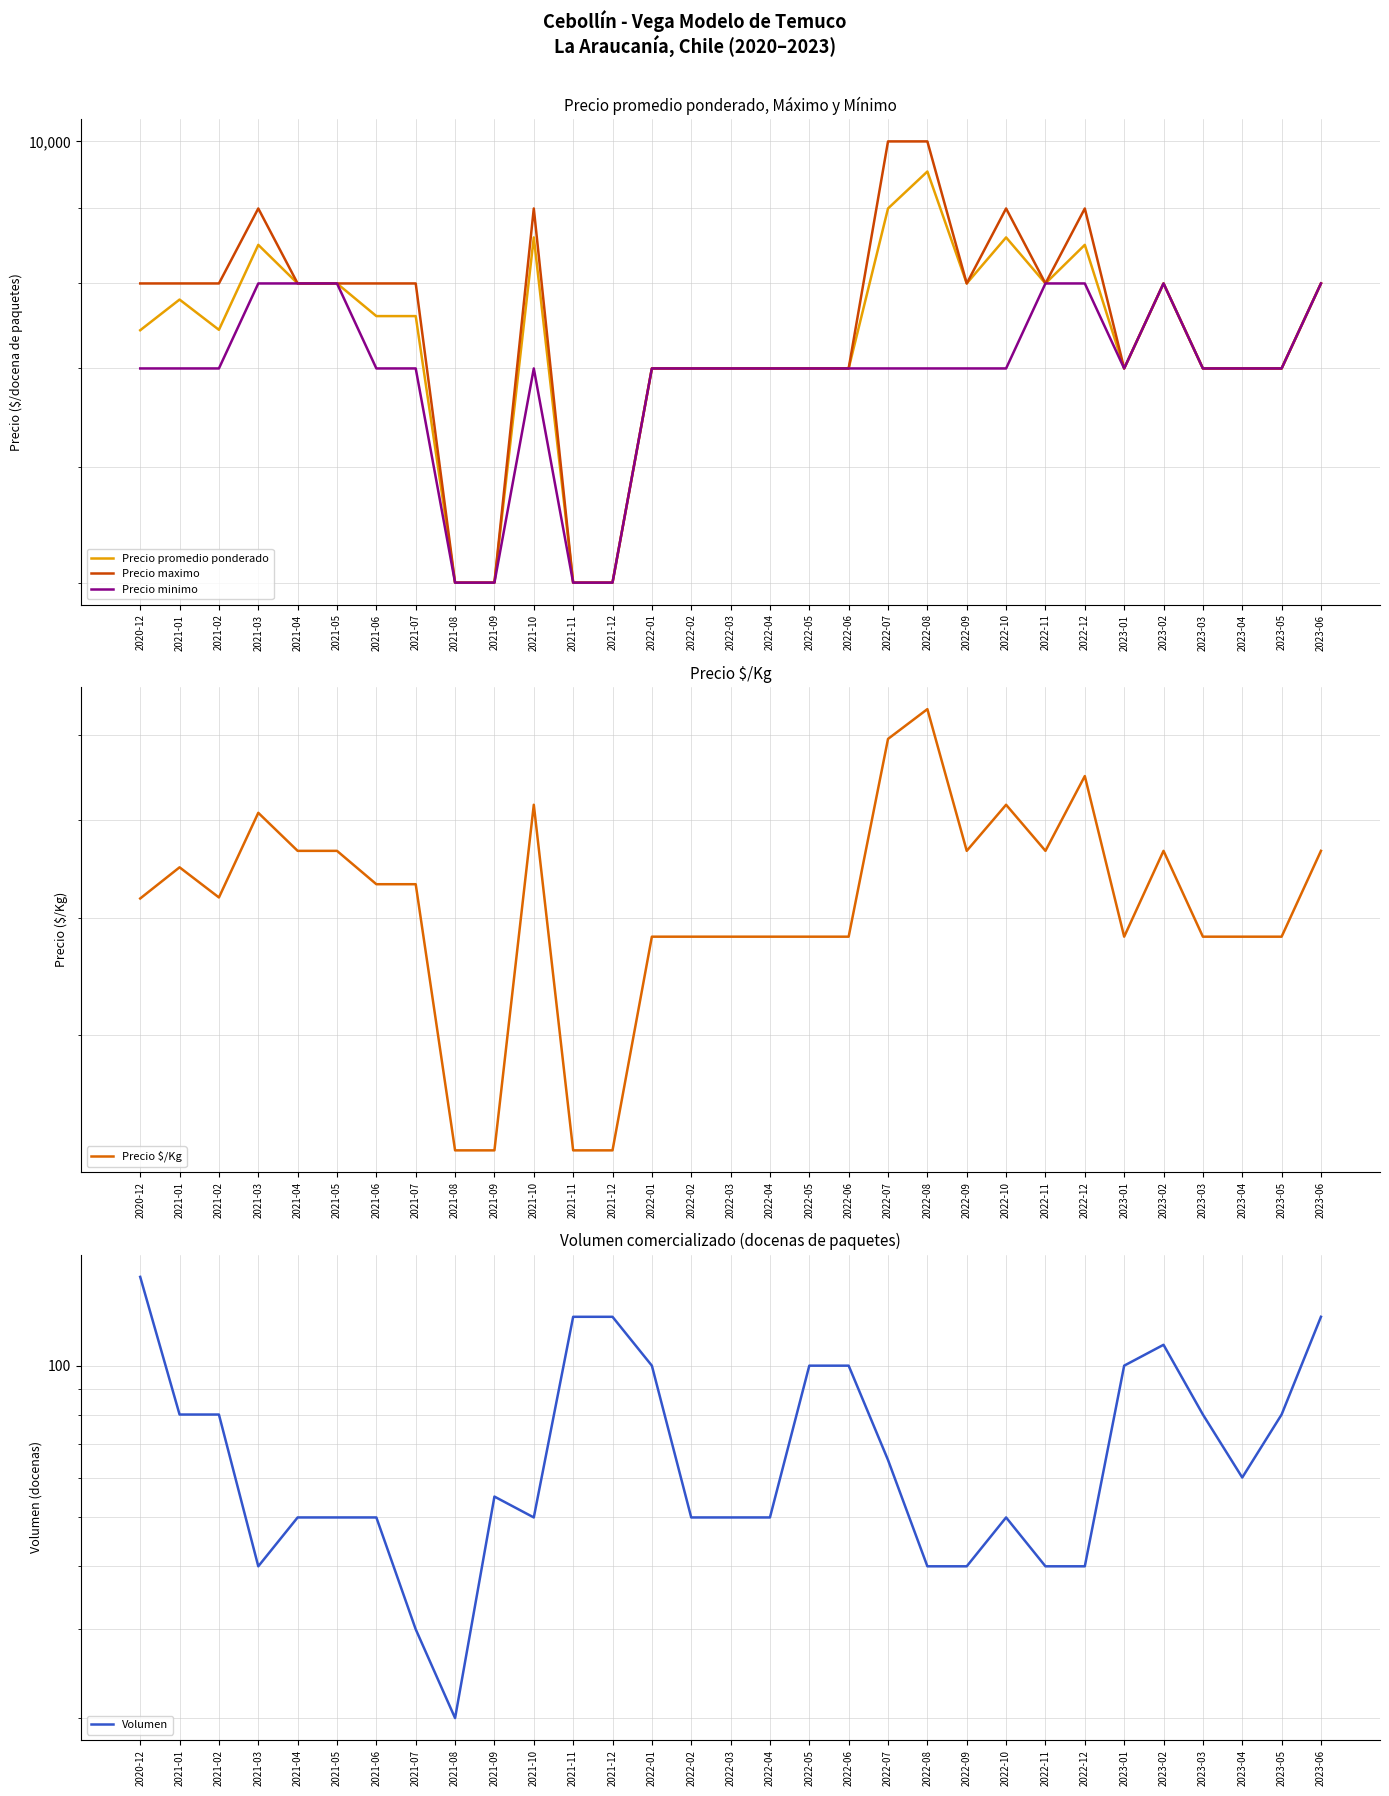

Which category has the highest value across all series?

2022-07